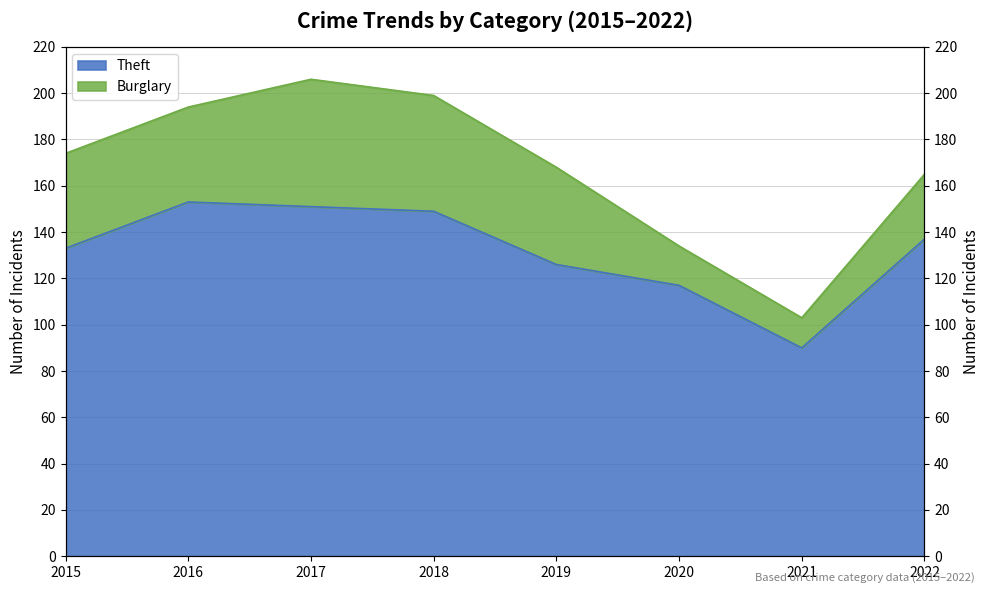

Where is the first local minimum?

2021